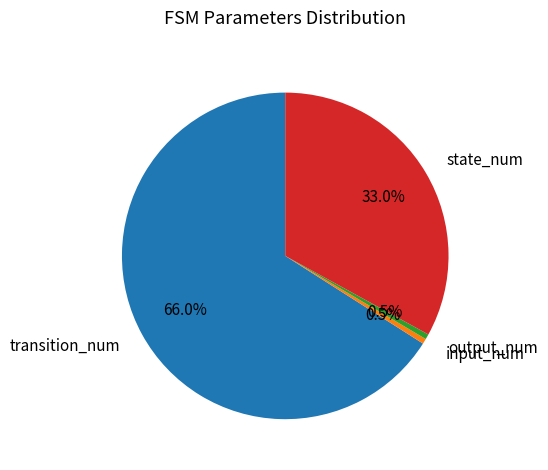

Which has a higher value, output_num or state_num?

state_num